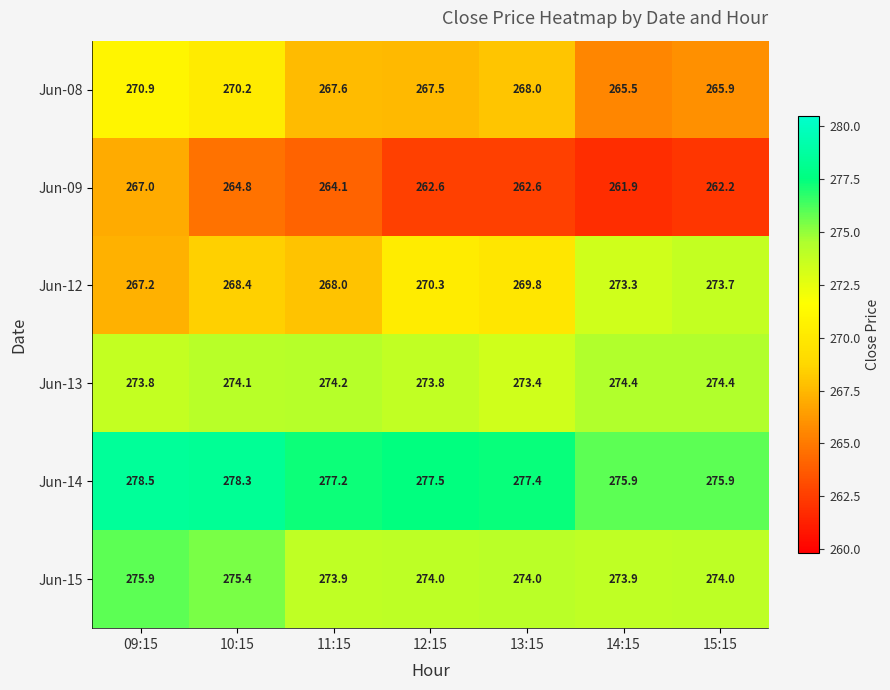

Count the Jun-13 values in the range 273 to 274.

3